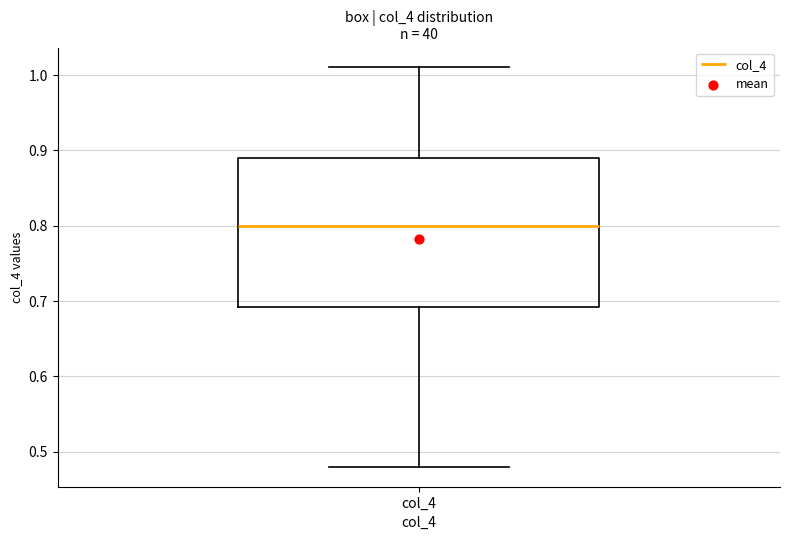

Where does the upper whisker of the box for col_4 end on the y-axis? The values are not printed on the chart, so give them approximately, as read against the axis.

1.01